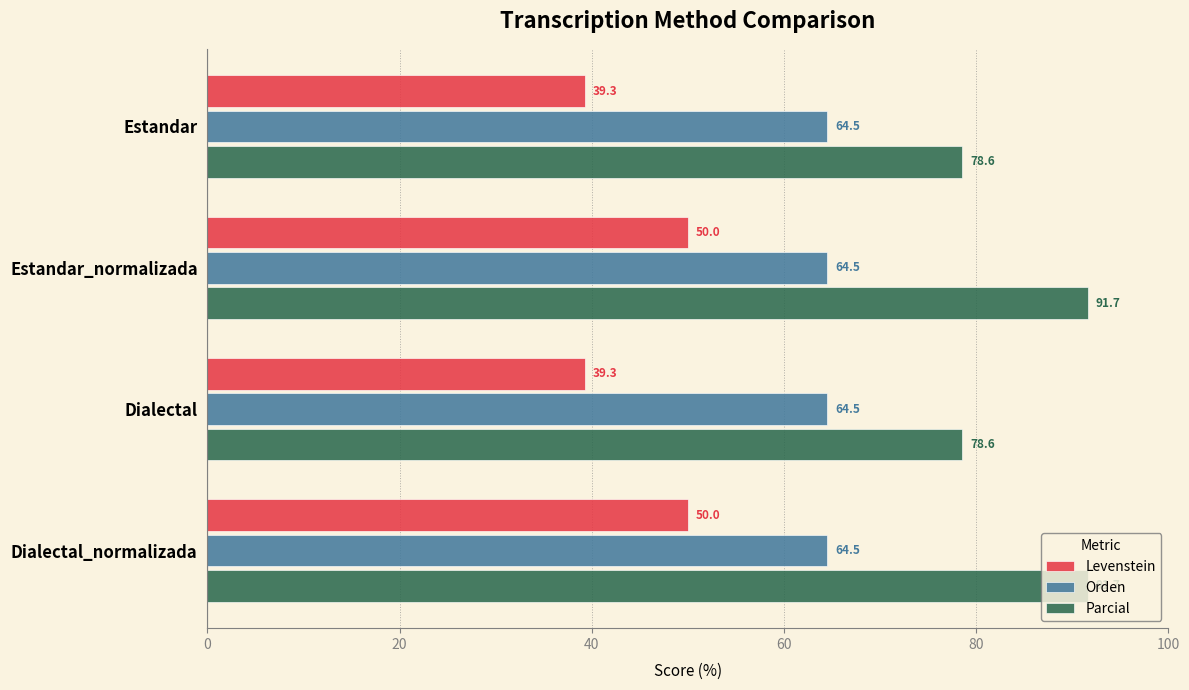

At how many categories does at least one series exceed 46?

4